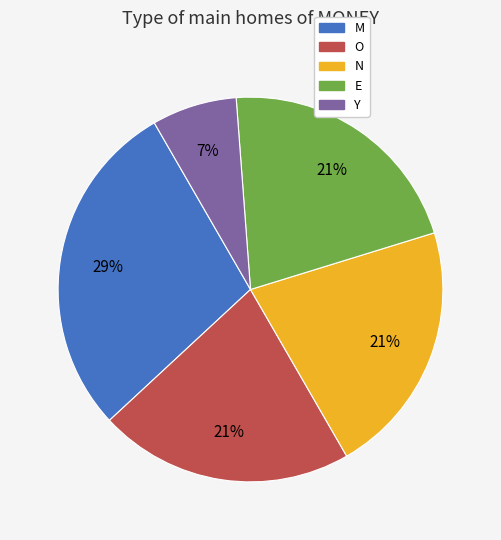

Which category has the smallest portion of the pie?

Y